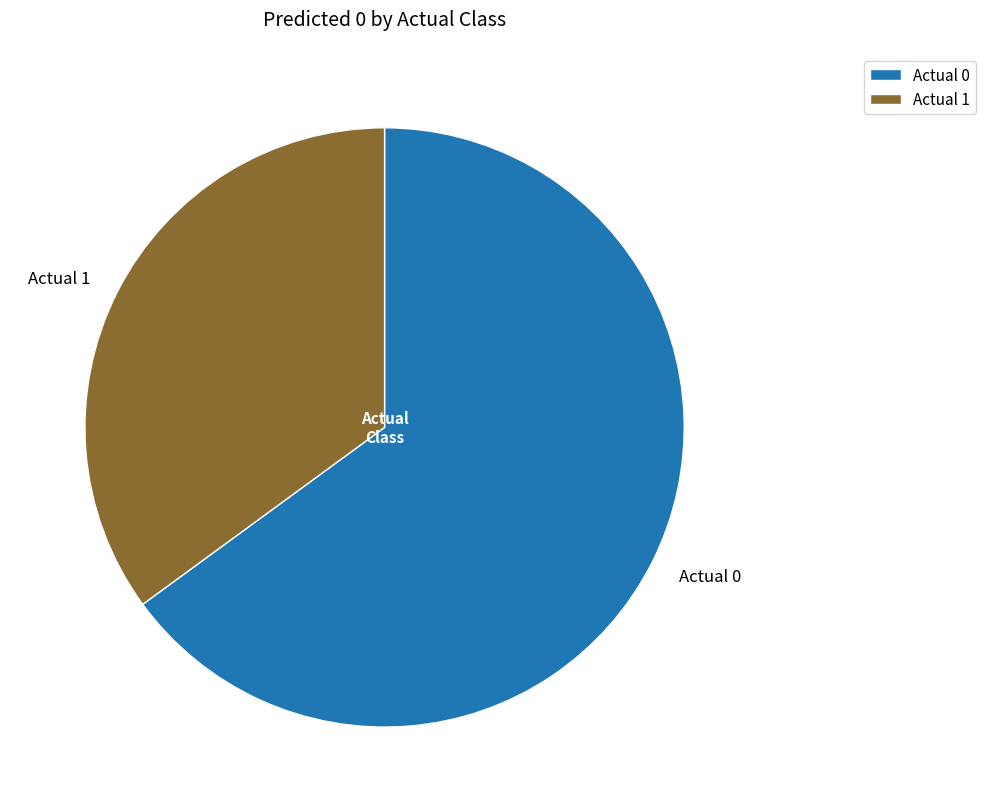

Which category has the smallest portion of the pie?

Actual 1